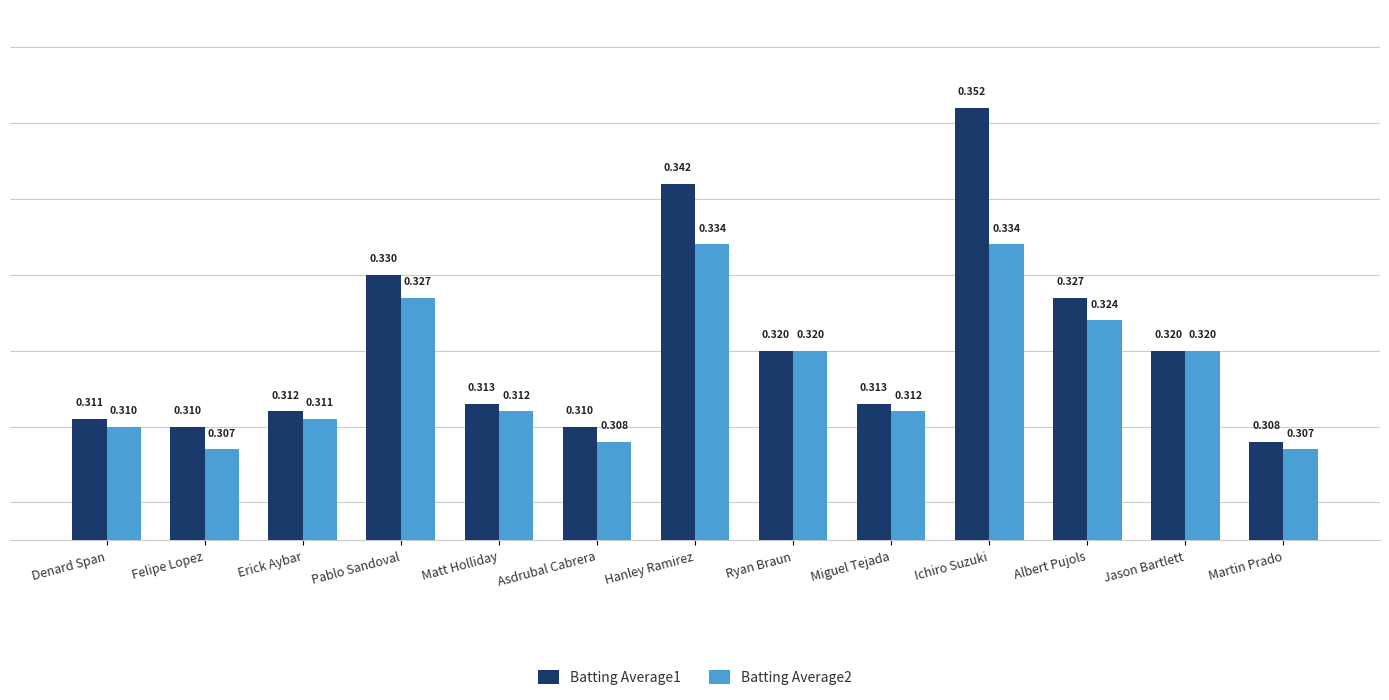

At which label does Batting Average1 reach its peak?

Ichiro Suzuki